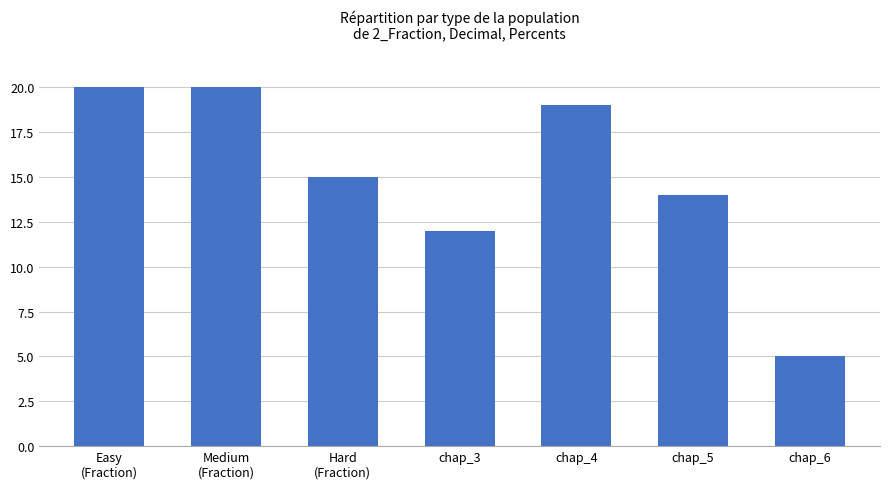

What is the minimum value shown in the chart?

5